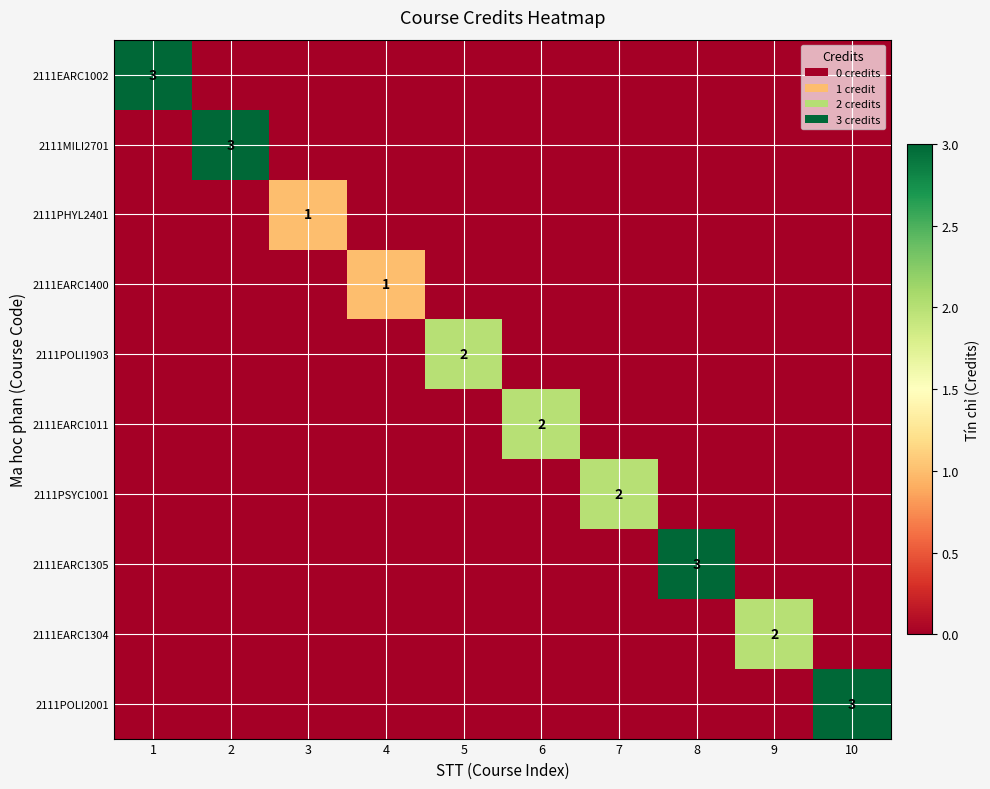

At how many categories does at least one series exceed 0?

10